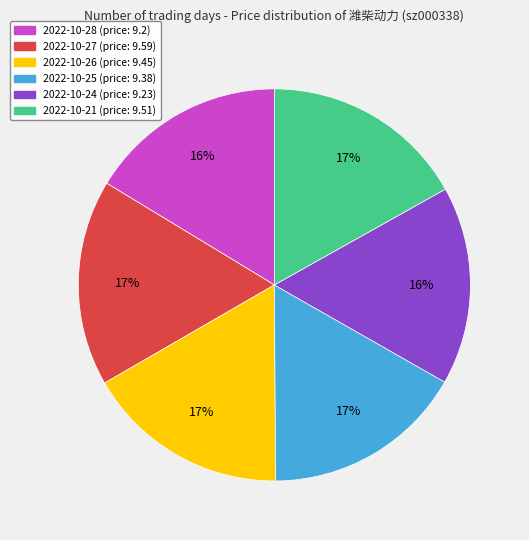

Does any single category account for the majority?

No